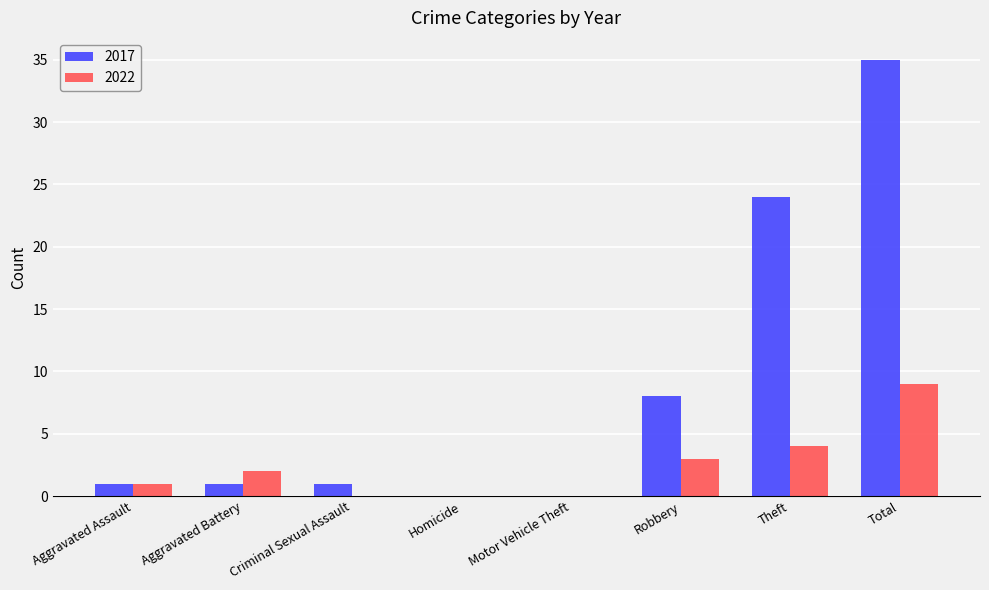

What is the sum of the 2017 values at Robbery and Motor Vehicle Theft?

8